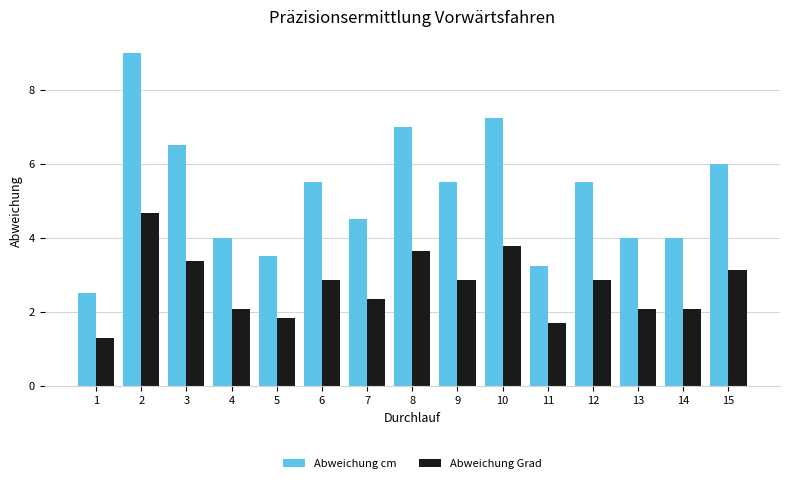

Which label corresponds to the smallest value in the chart?

1